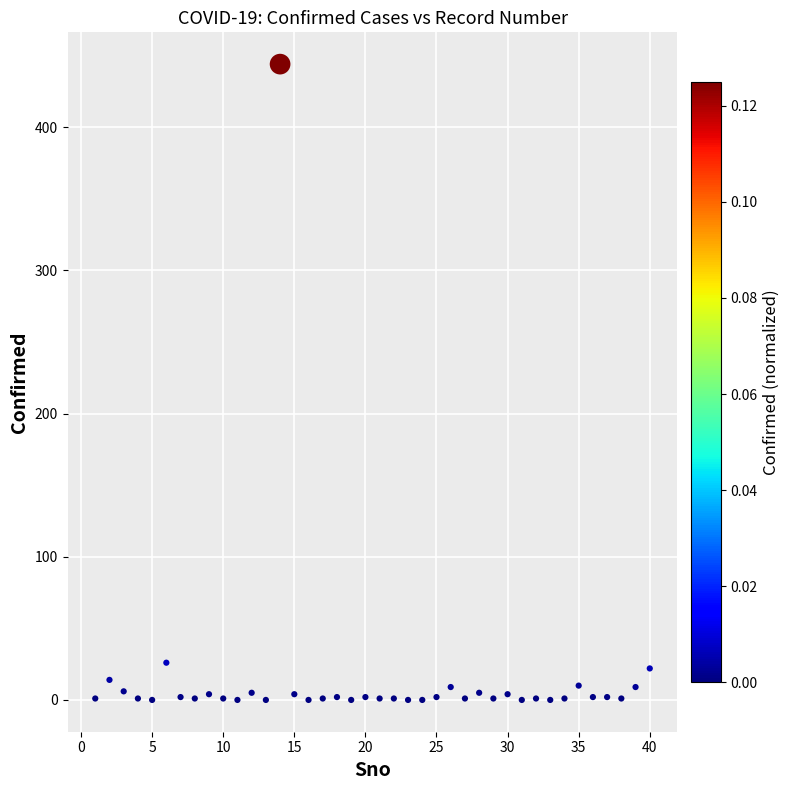

What is the range of Y values (max minus min)?

444